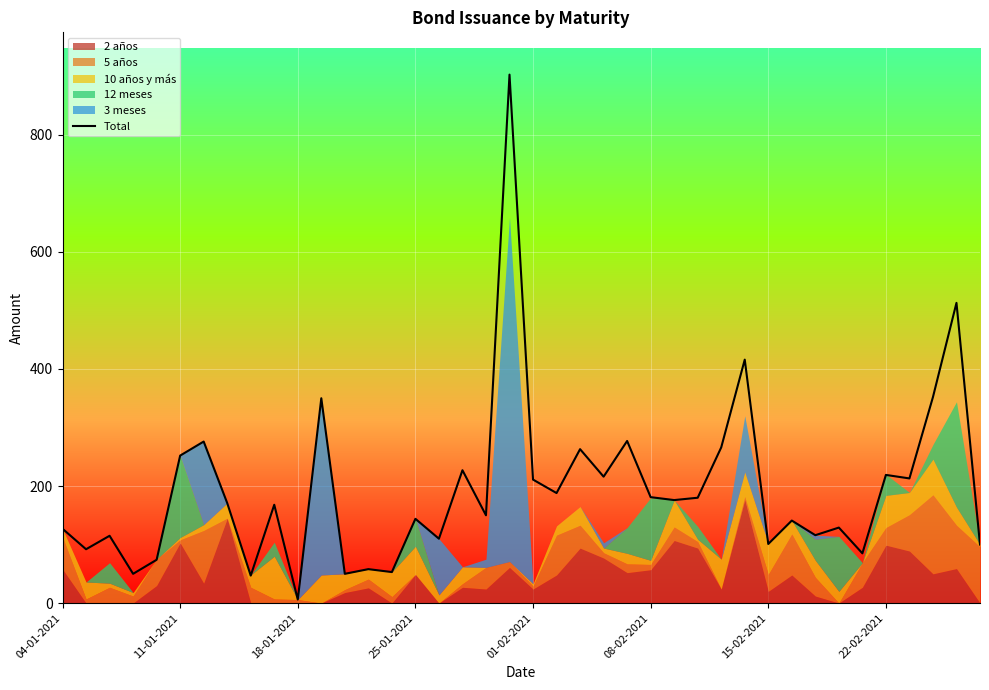

How many interior local peaks (higher than both neighbors) does the data have?

15